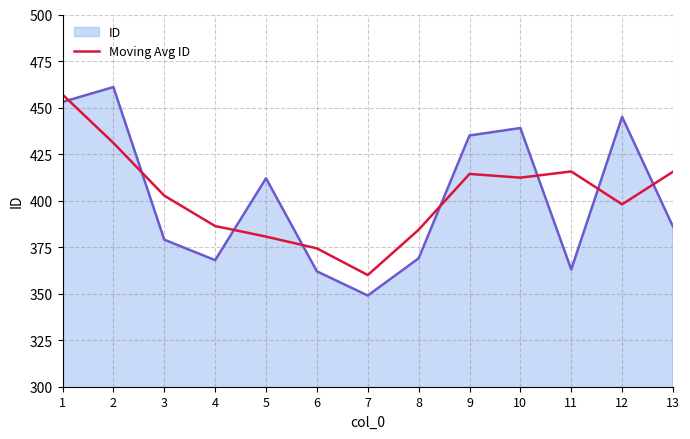

True or false: ID and Moving Avg ID intersect in this chart.

True